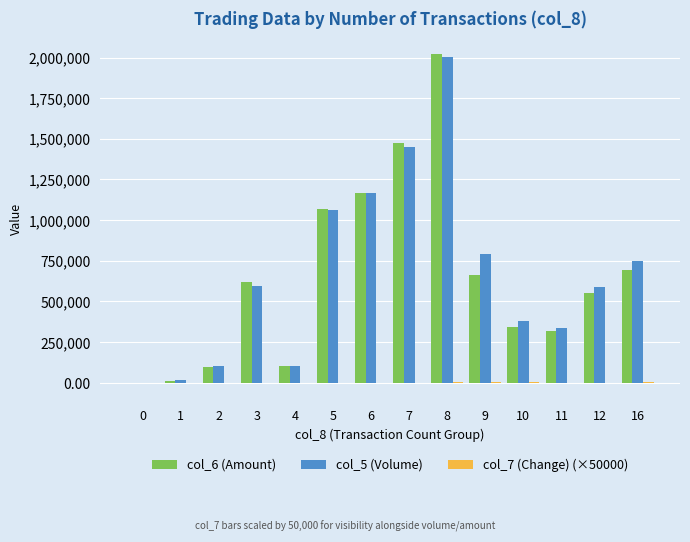

Which label corresponds to the largest value in the chart?

8